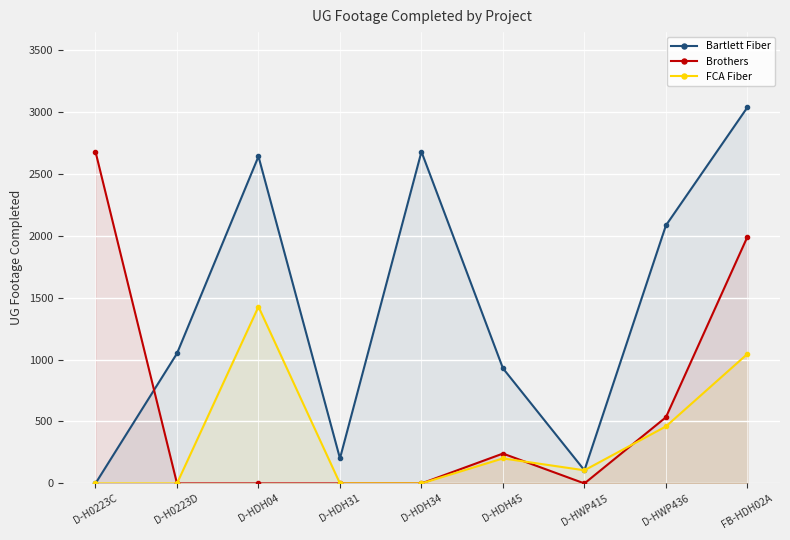

How many interior local peaks does the FCA Fiber series have?

2